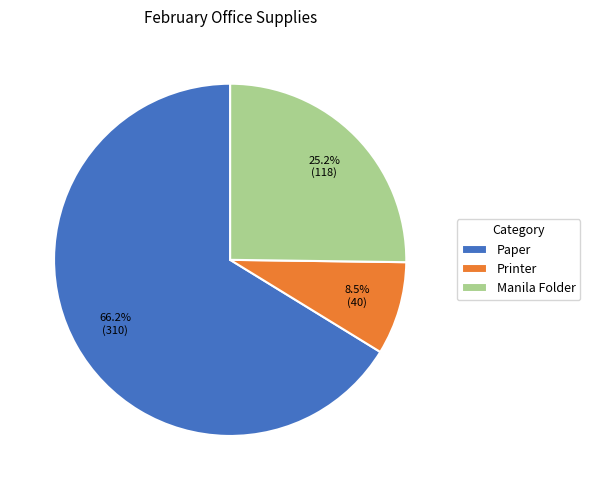

The Paper slice represents 66% of the pie. True or false?

True